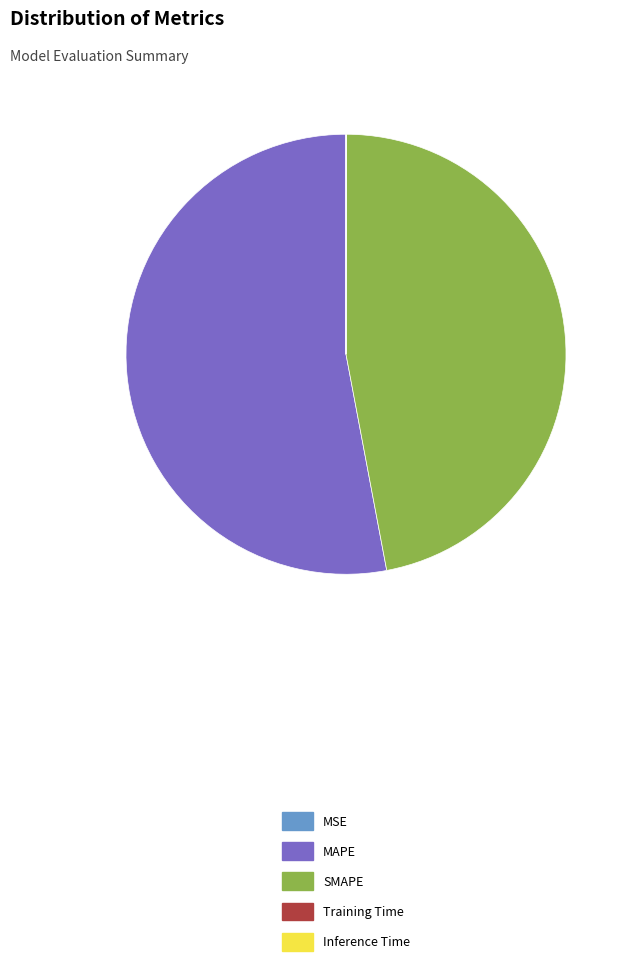

Is there any slice that represents more than half of the pie?

Yes